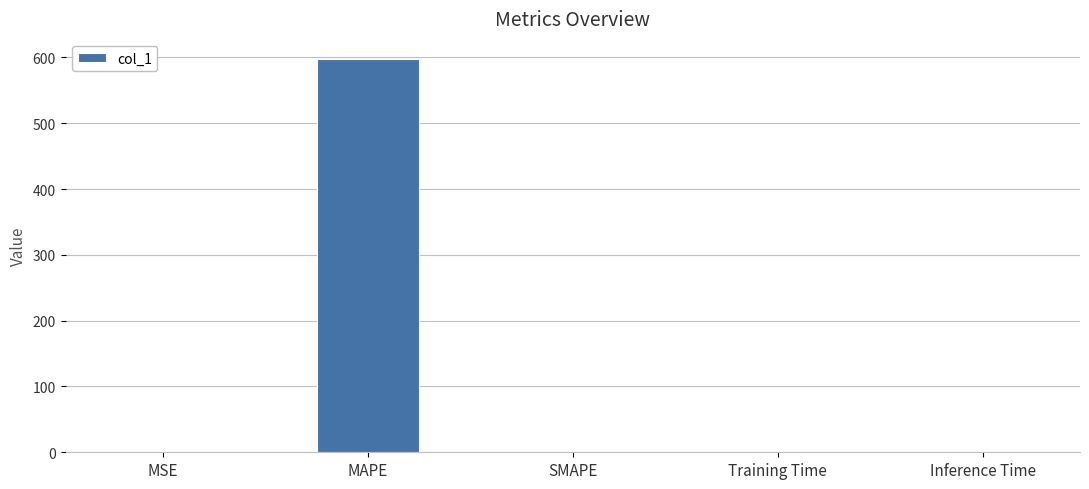

What is the change in value from MAPE to SMAPE?

-598.2